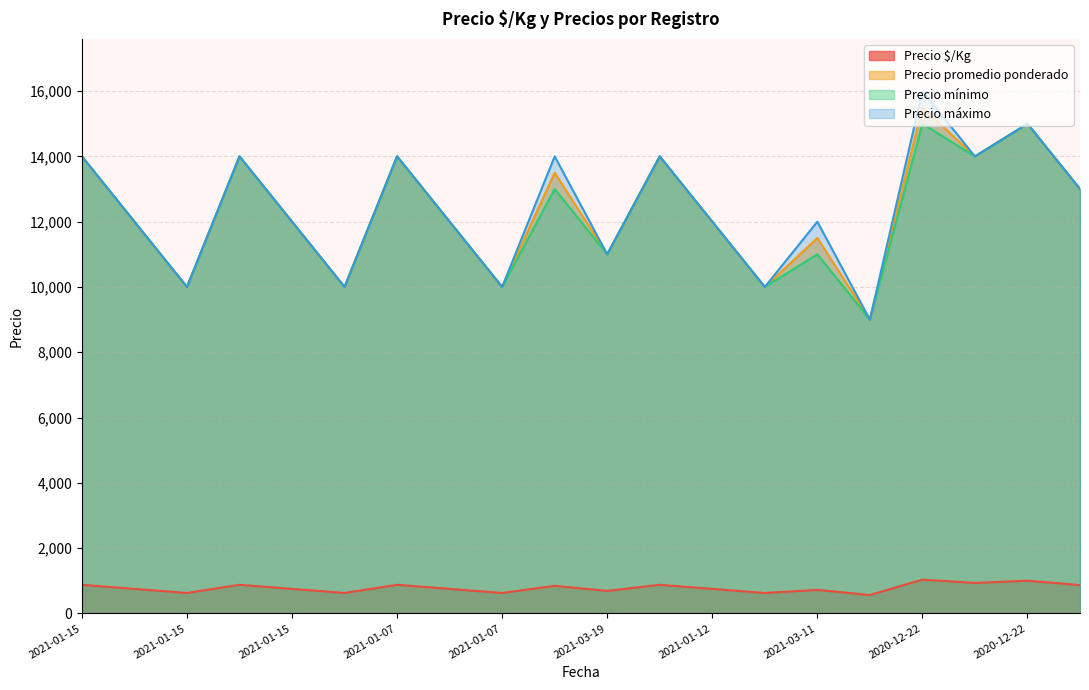

Rank the series at 2021-01-12 from lowest to highest value.

Precio $/Kg, Precio promedio ponderado, Precio mínimo, Precio máximo